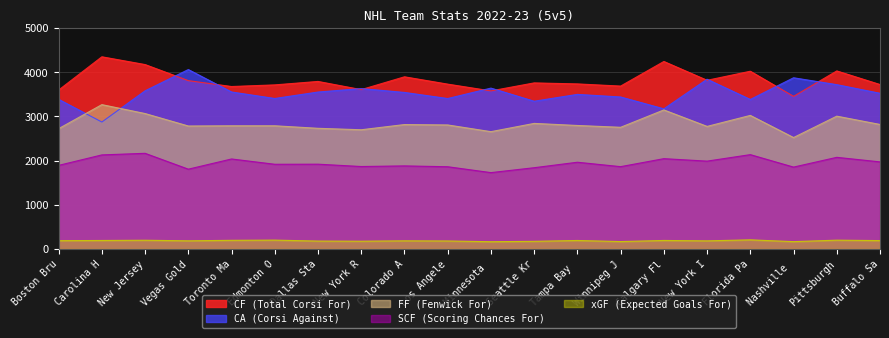

What is the sum of the FF (Fenwick For) values at Seattle Kr and New York I?

5616.0